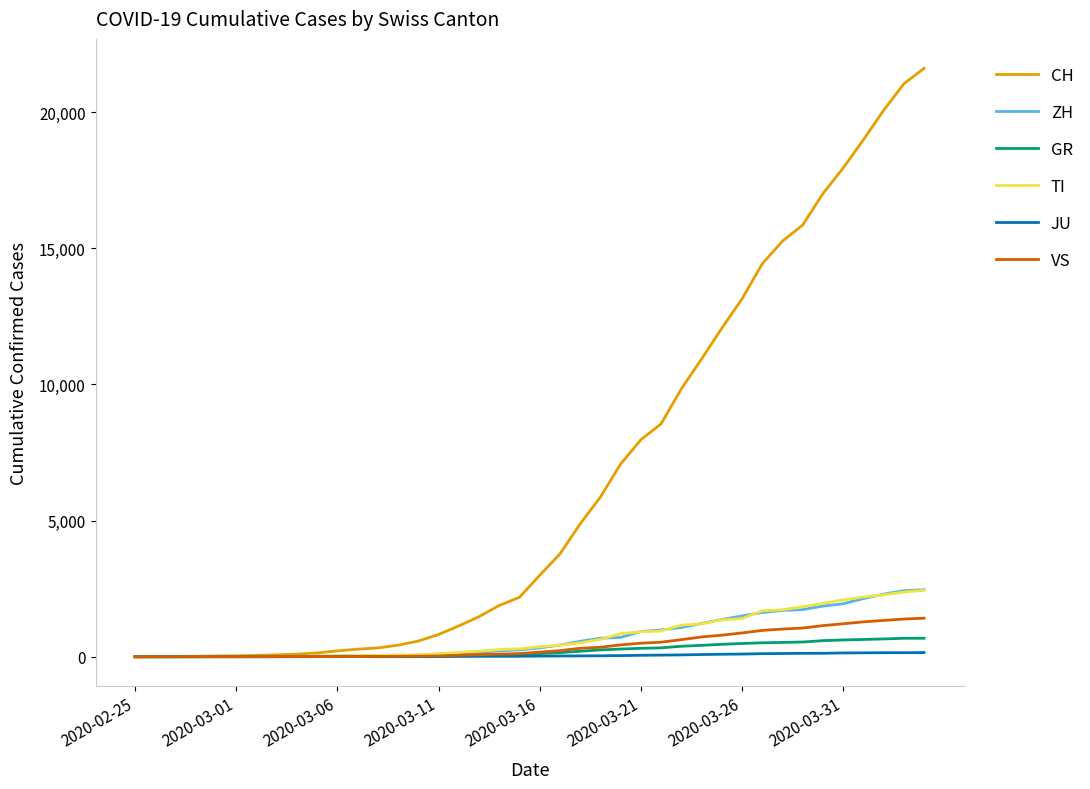

Which series has the largest range (max minus min)?

CH